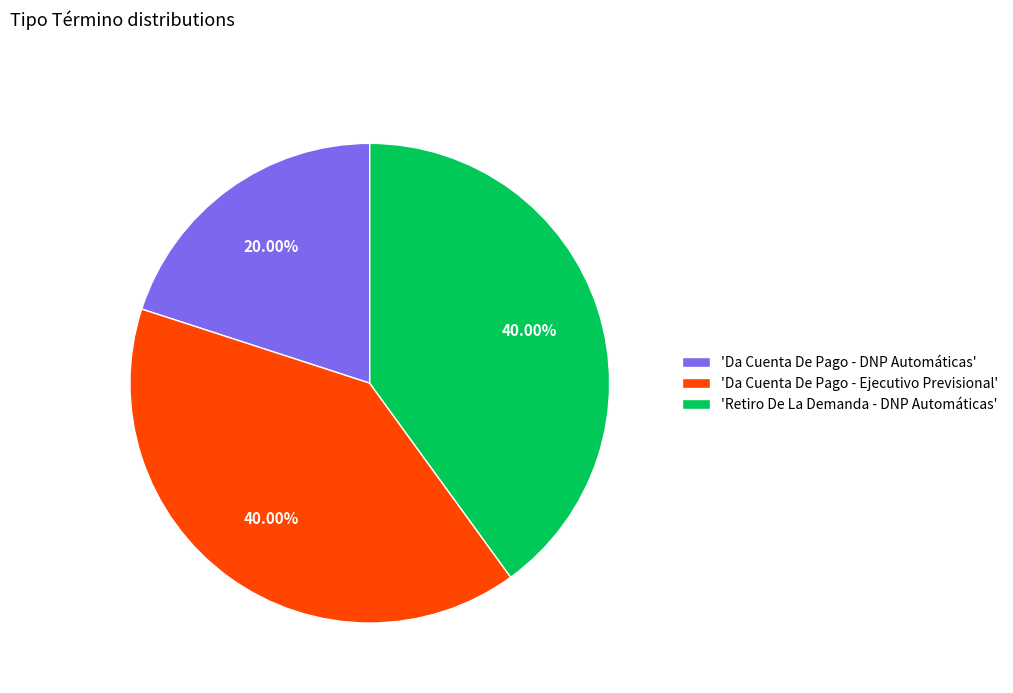

Is there a majority slice in this chart?

No